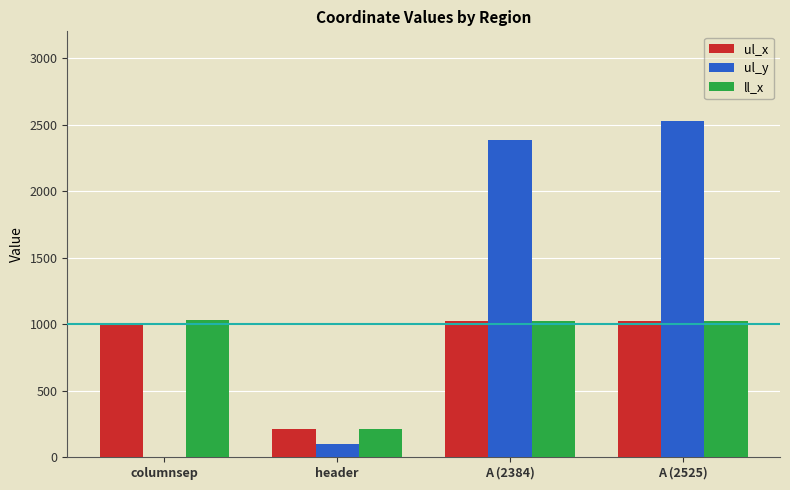

How many data points does each series have?

4